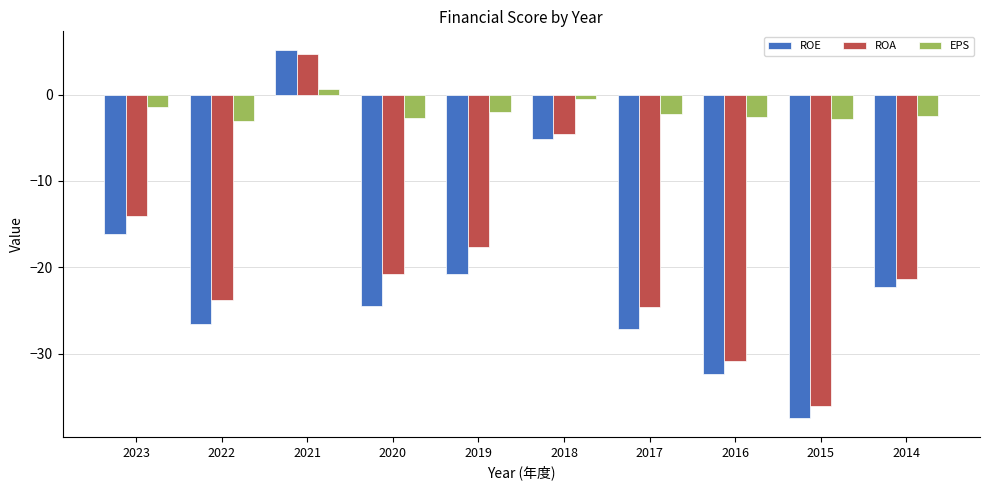

Which category has the highest value in the ROE series?

2021